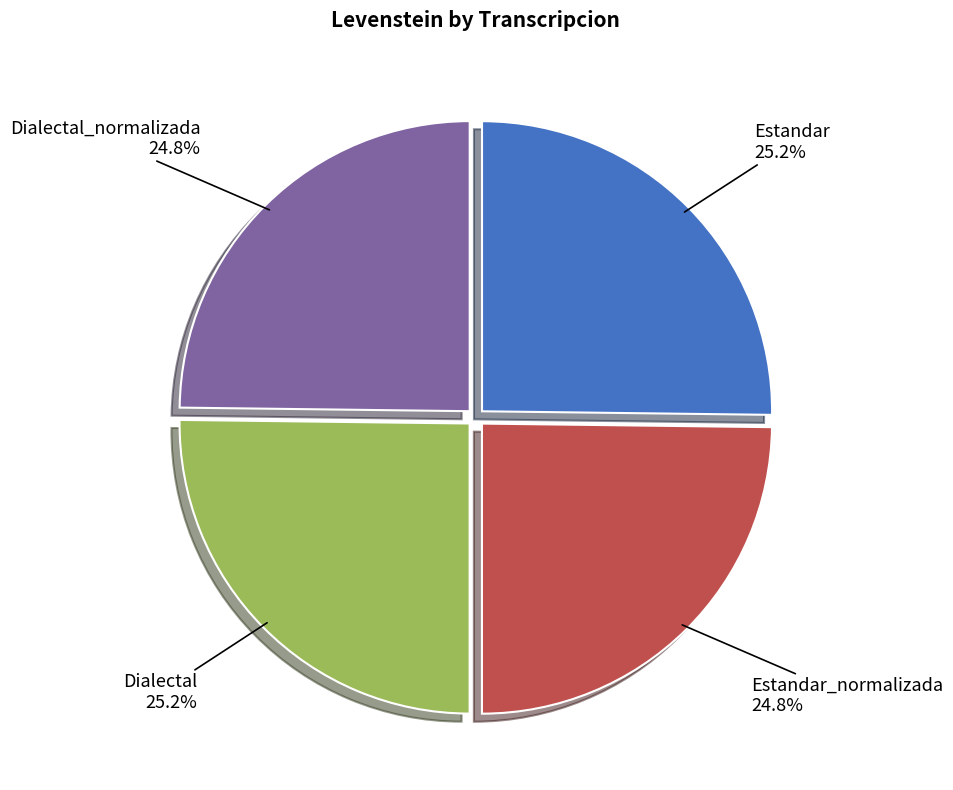

Approximately how many times larger is the value at Dialectal_normalizada compared to Dialectal?

1.0